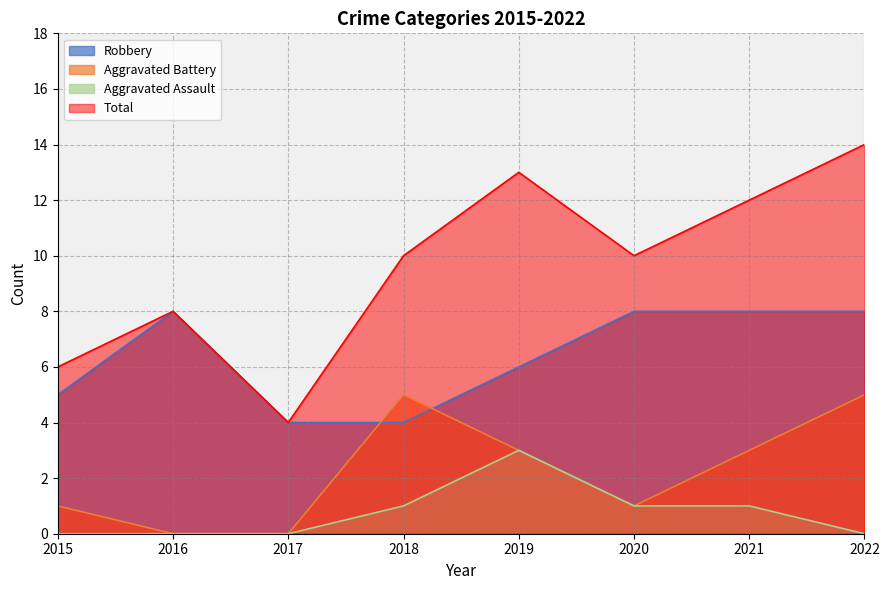

Rank the series at 2019 from lowest to highest value.

Aggravated Battery, Aggravated Assault, Robbery, Total